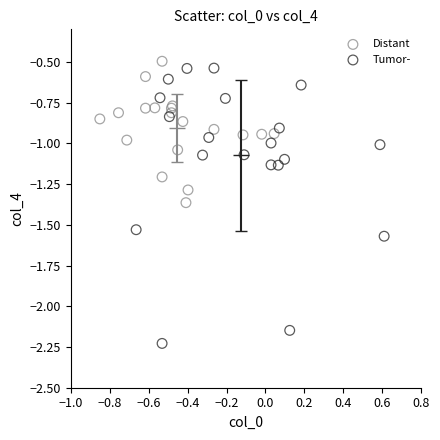

Which series has the largest Y range (max minus min)?

Tumor-